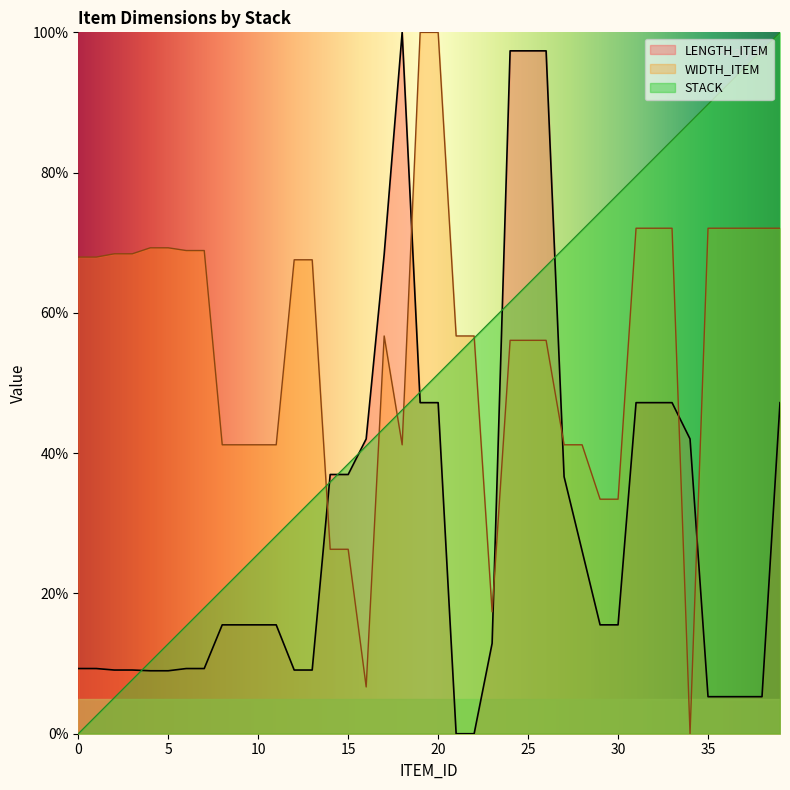

What are all the series names shown in the legend?

LENGTH_ITEM, WIDTH_ITEM, STACK